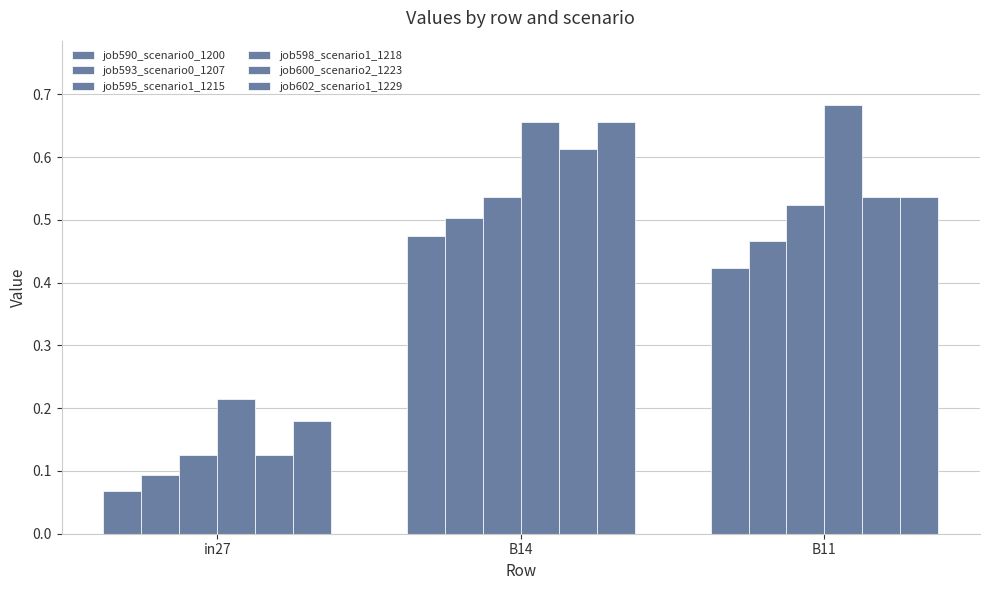

Reading left to right, extract all data points from this chart.

job590_scenario0_1200: 0.1	0.5	0.4
job593_scenario0_1207: 0.1	0.5	0.5
job595_scenario1_1215: 0.1	0.5	0.5
job598_scenario1_1218: 0.2	0.7	0.7
job600_scenario2_1223: 0.1	0.6	0.5
job602_scenario1_1229: 0.2	0.7	0.5